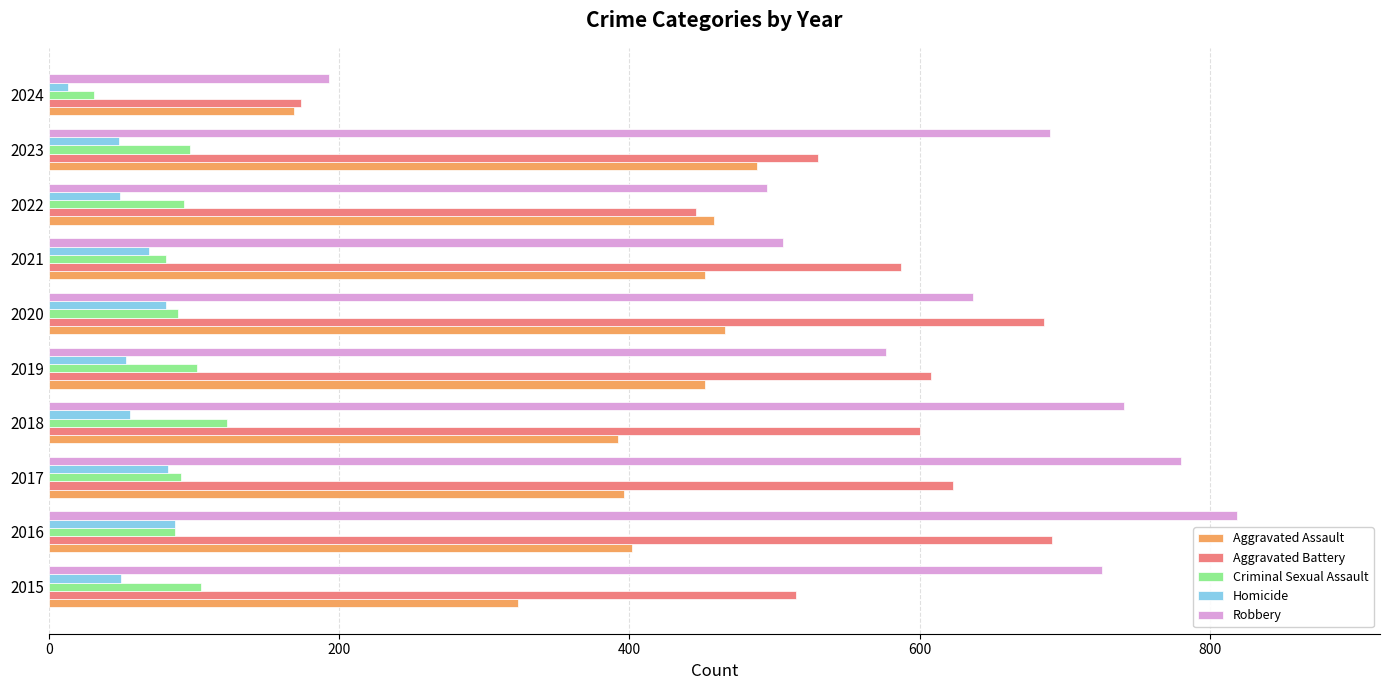

At which label does Aggravated Assault reach its minimum?

2024